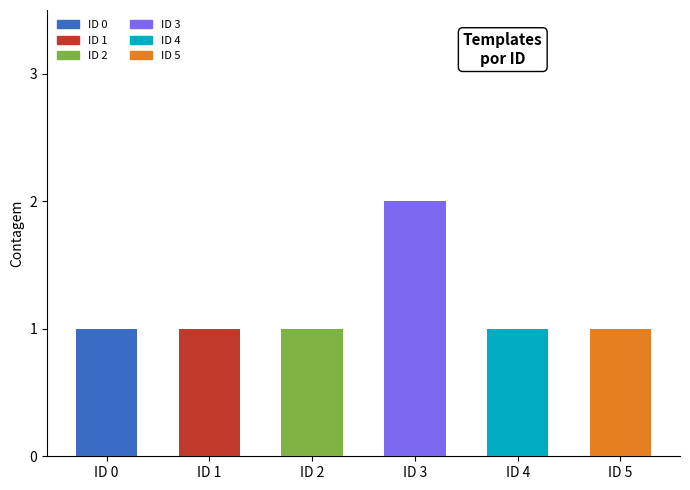

Where is the data nearest to the value 1?

ID 0